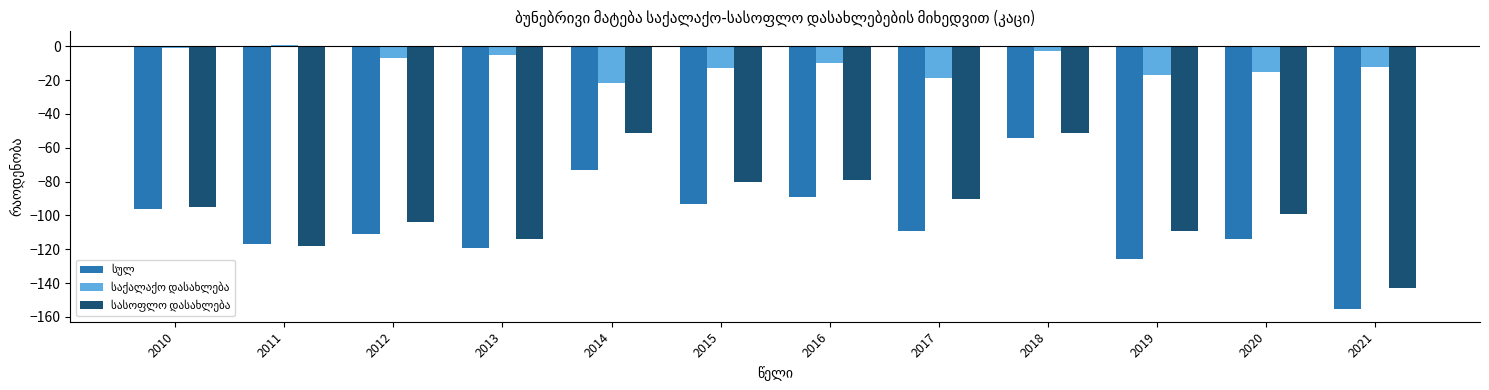

At which category is the sum across all series the highest?

2018